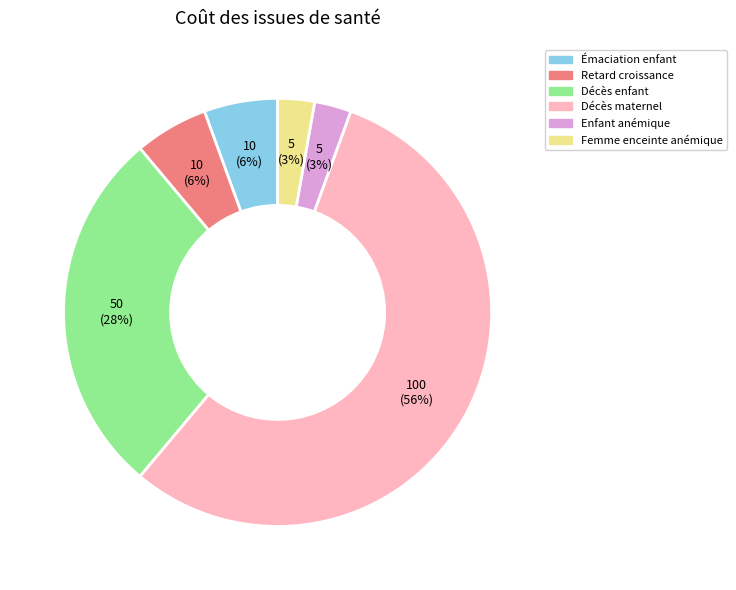

To the nearest percent, what is the average slice percentage?

17%